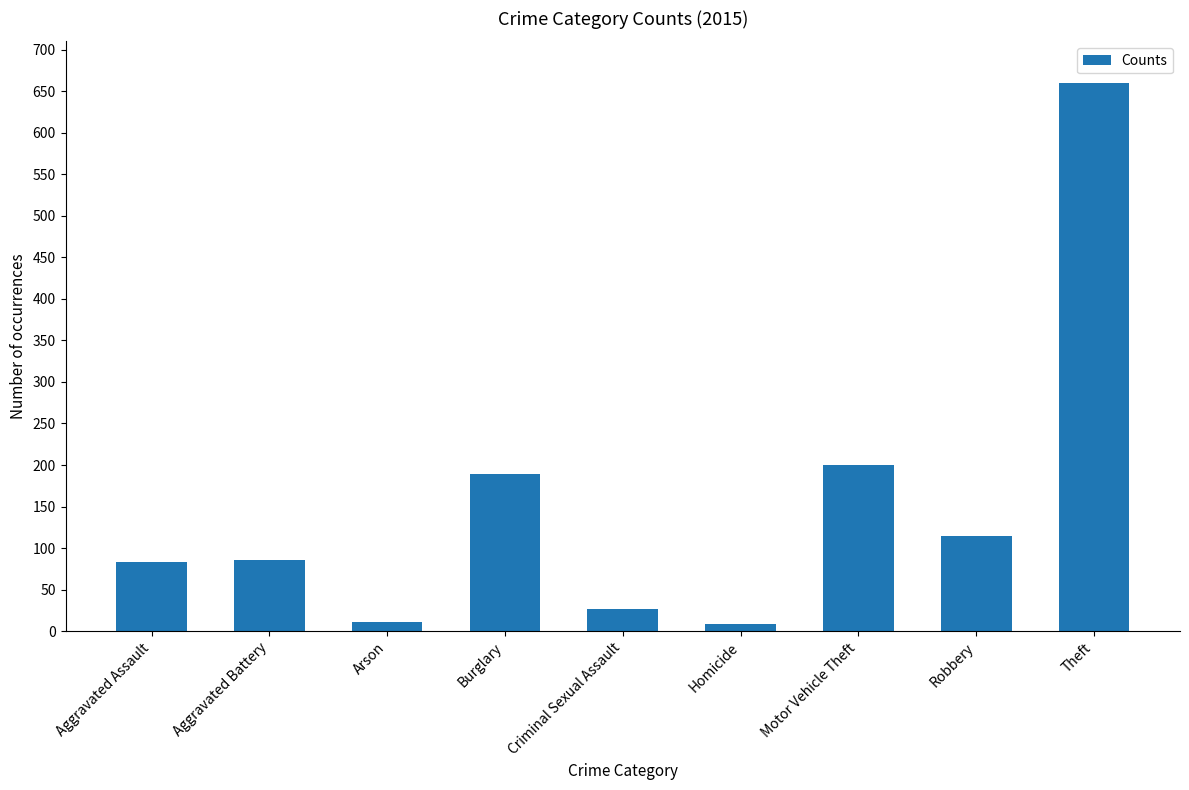

Which category has the highest value across all series?

Theft